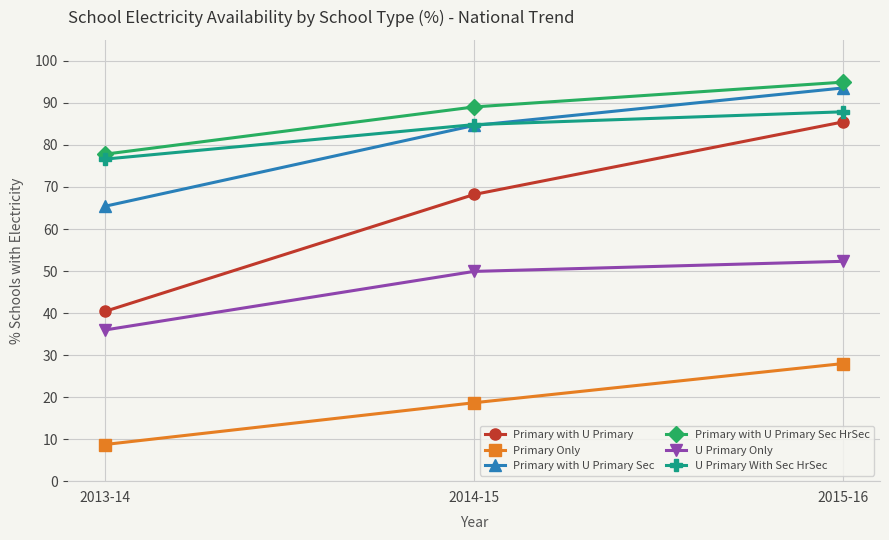

Reading left to right, what are all the values shown in this chart?

Primary with U Primary: 2013-14=40.4	2014-15=68.2	2015-16=85.5
Primary Only: 2013-14=8.7	2014-15=18.7	2015-16=28.0
Primary with U Primary Sec: 2013-14=65.4	2014-15=84.6	2015-16=93.6
Primary with U Primary Sec HrSec: 2013-14=77.8	2014-15=89.0	2015-16=94.9
U Primary Only: 2013-14=36.0	2014-15=49.9	2015-16=52.3
U Primary With Sec HrSec: 2013-14=76.6	2014-15=84.8	2015-16=87.9